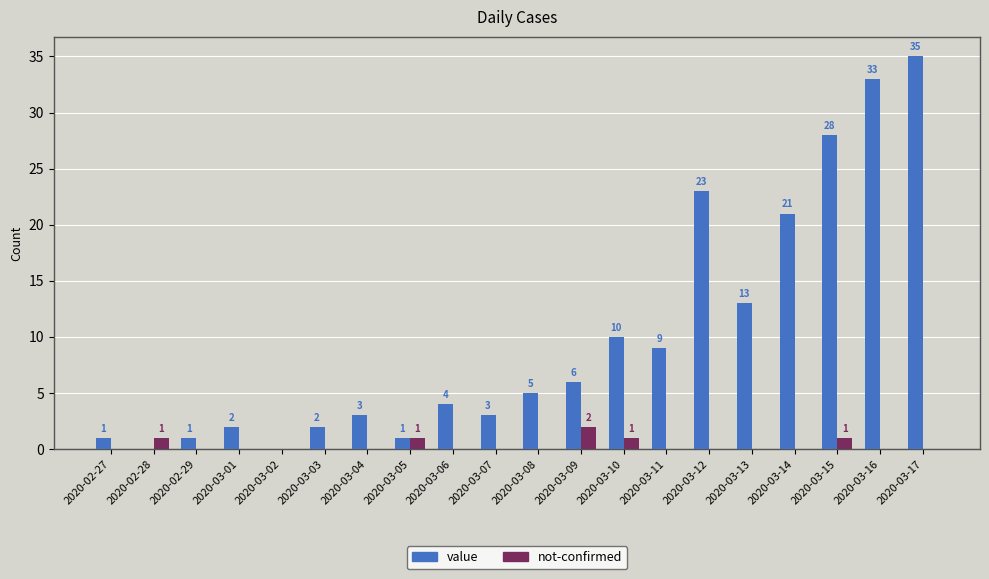

Does the chart contain stacked bars?

No